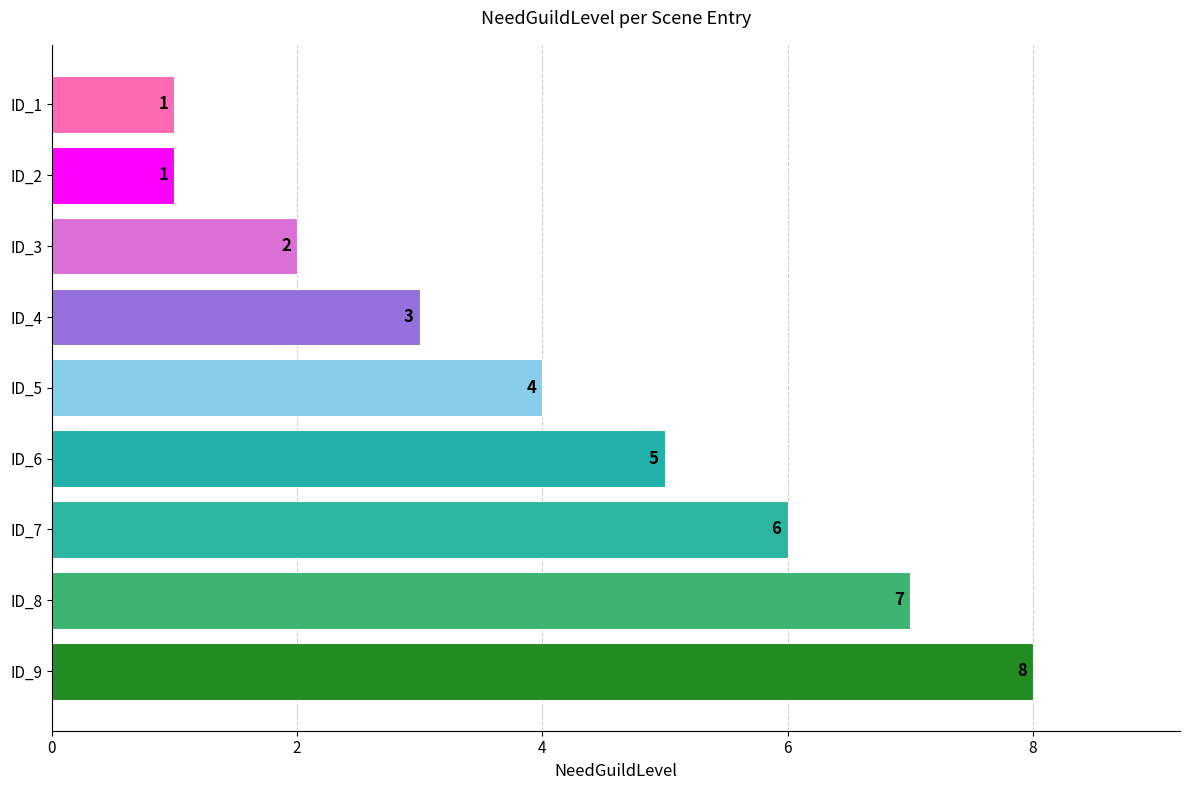

What is the smallest value displayed?

1